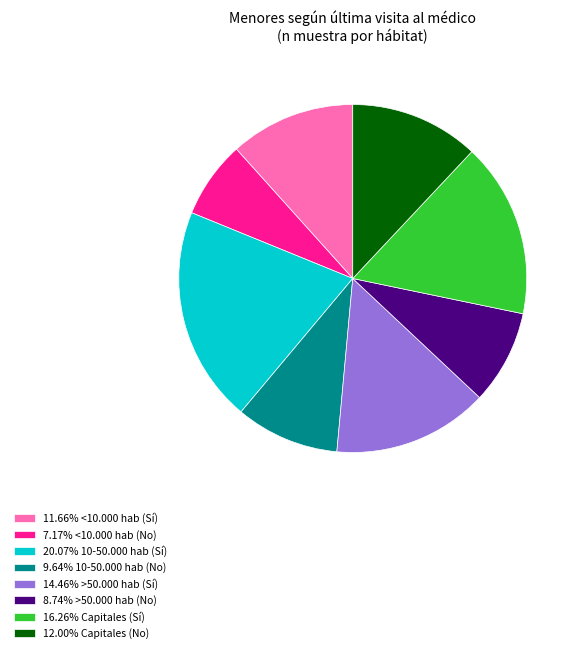

What is the ratio of the value at 7.17% <10.000 hab (No) to the value at 8.74% >50.000 hab (No)?

0.8